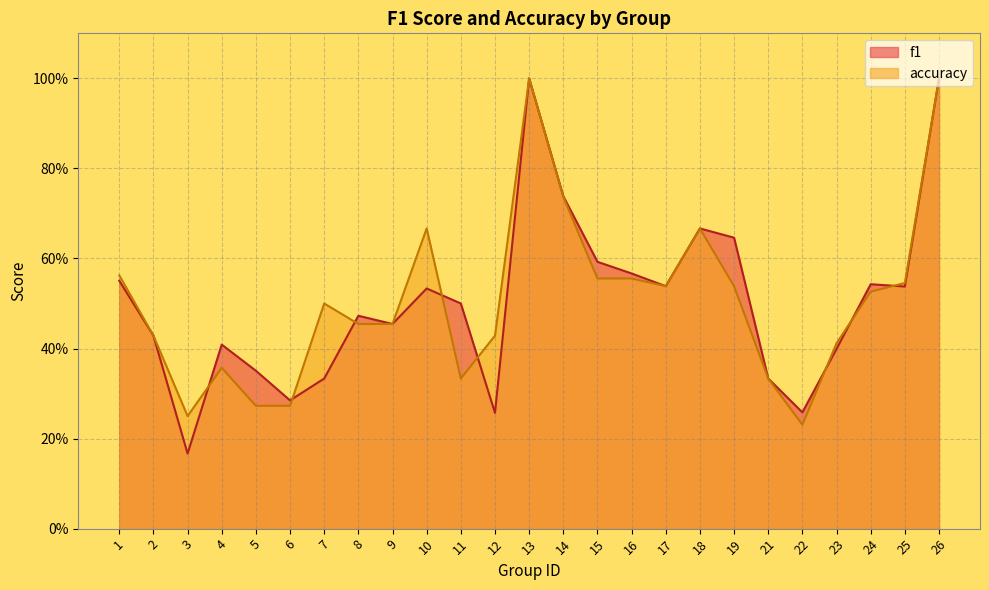

Is the value of accuracy at 26 greater than the value of f1 at 10?

Yes